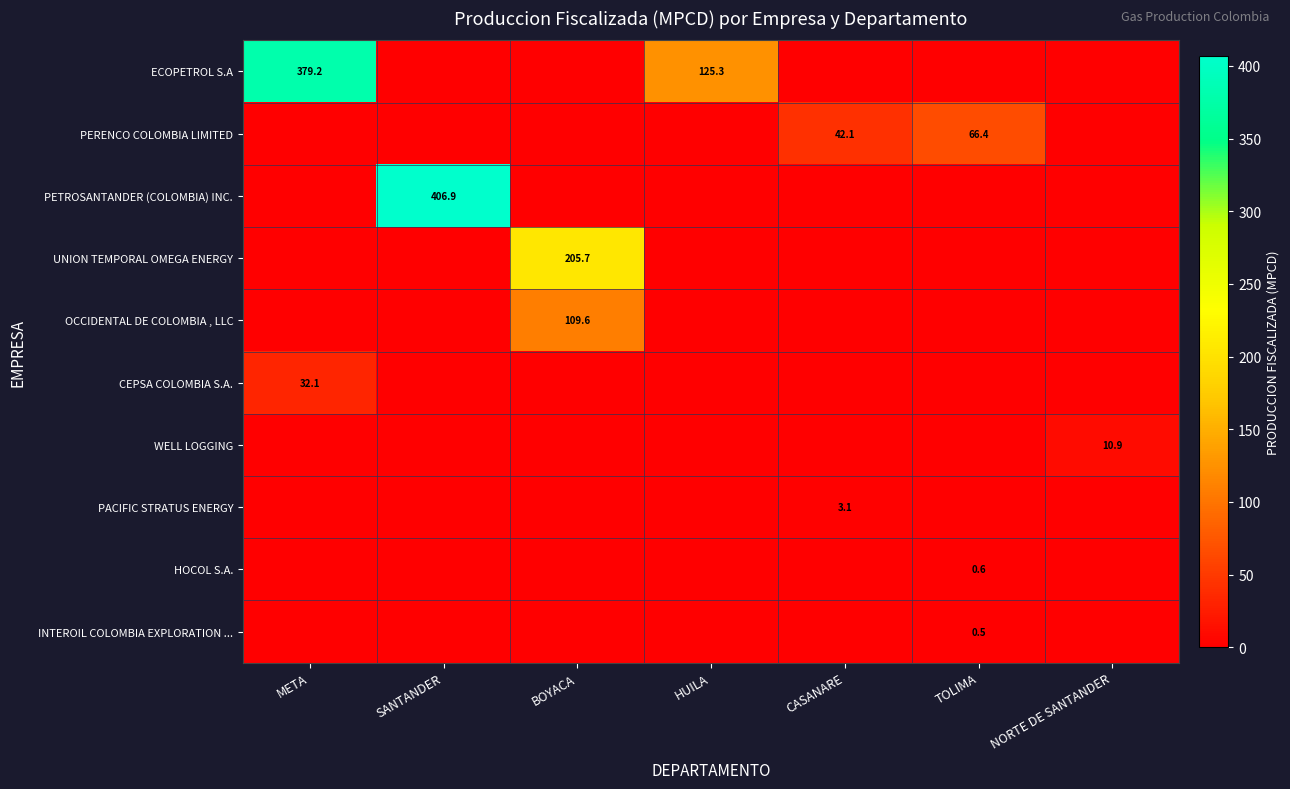

How many distinct data groups are displayed?

10